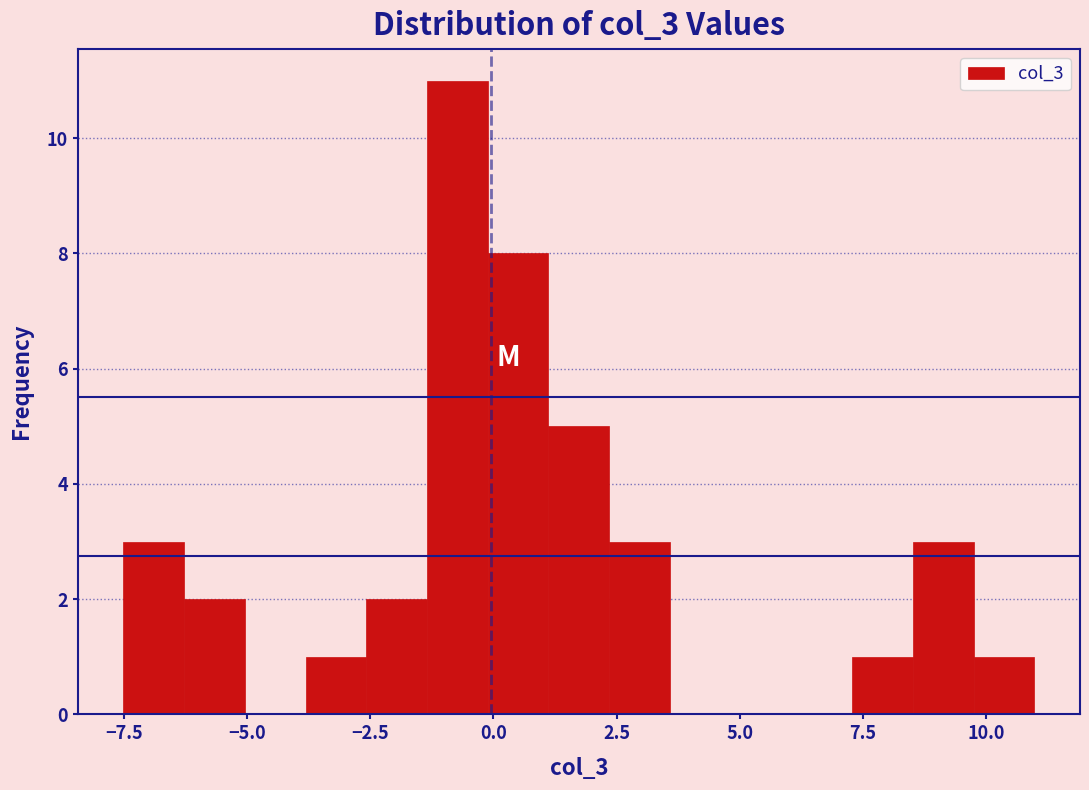

Read against the x-axis, roughly where is the centre of the tallest bar?

-0.5